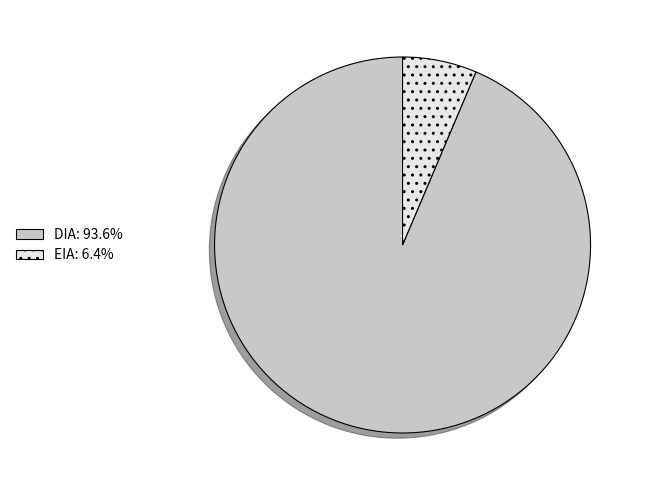

Is the sum of EIA: 6.4% and DIA: 93.6% greater than half?

Yes